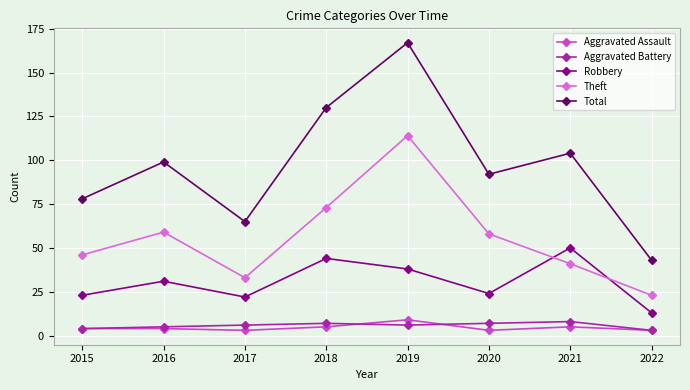

Reading right to left, what are all the values shown in this chart?

Aggravated Assault: 2022=3	2021=5	2020=3	2019=9	2018=5	2017=3	2016=4	2015=4
Aggravated Battery: 2022=3	2021=8	2020=7	2019=6	2018=7	2017=6	2016=5	2015=4
Robbery: 2022=13	2021=50	2020=24	2019=38	2018=44	2017=22	2016=31	2015=23
Theft: 2022=23	2021=41	2020=58	2019=114	2018=73	2017=33	2016=59	2015=46
Total: 2022=43	2021=104	2020=92	2019=167	2018=130	2017=65	2016=99	2015=78